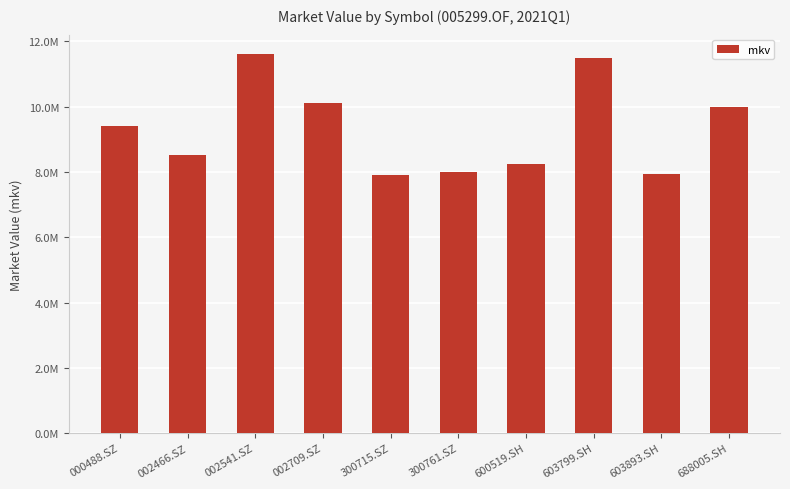

Is it true that the value at 603799.SH is 3405469.1?

False